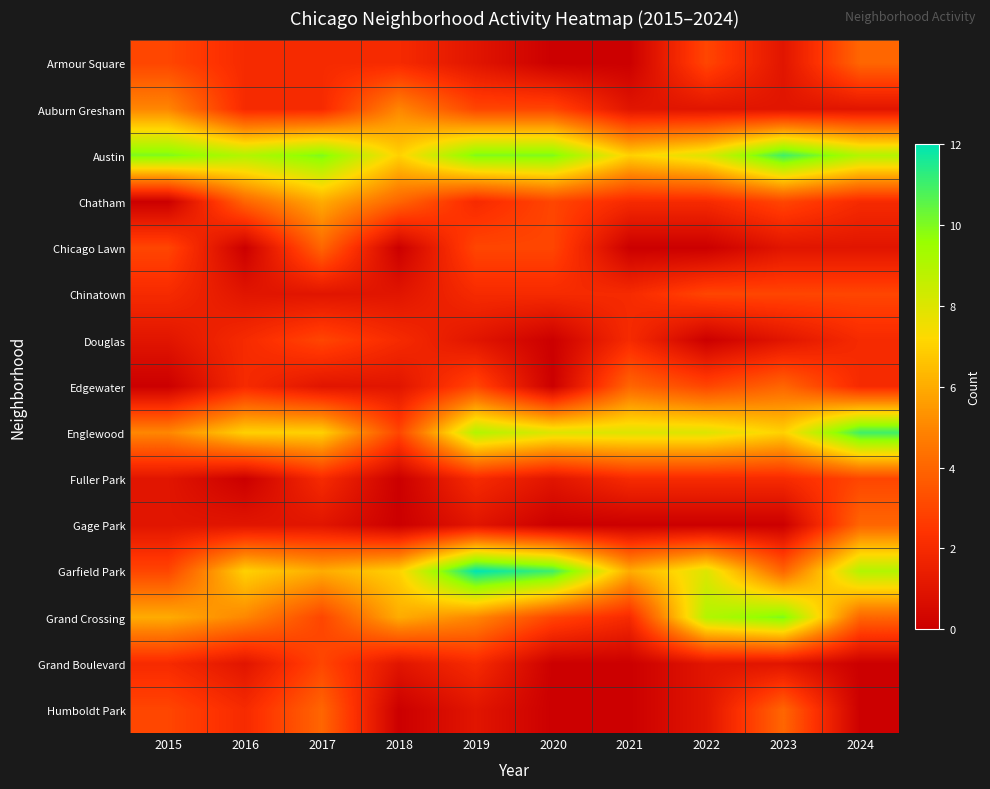

Which series has the largest total across all categories?

Austin